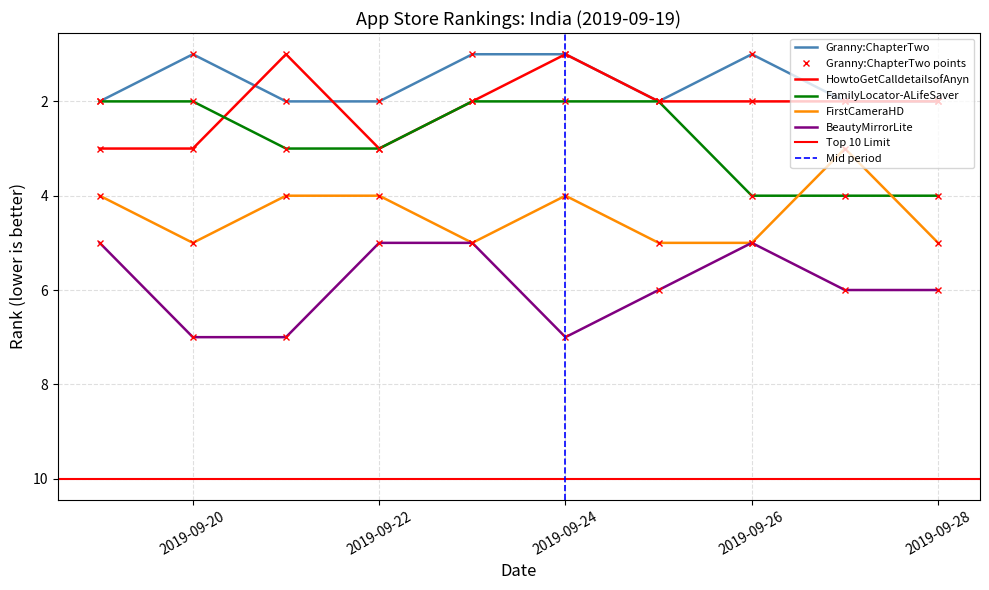

What is the total value across all series at 2019-09-24?

16